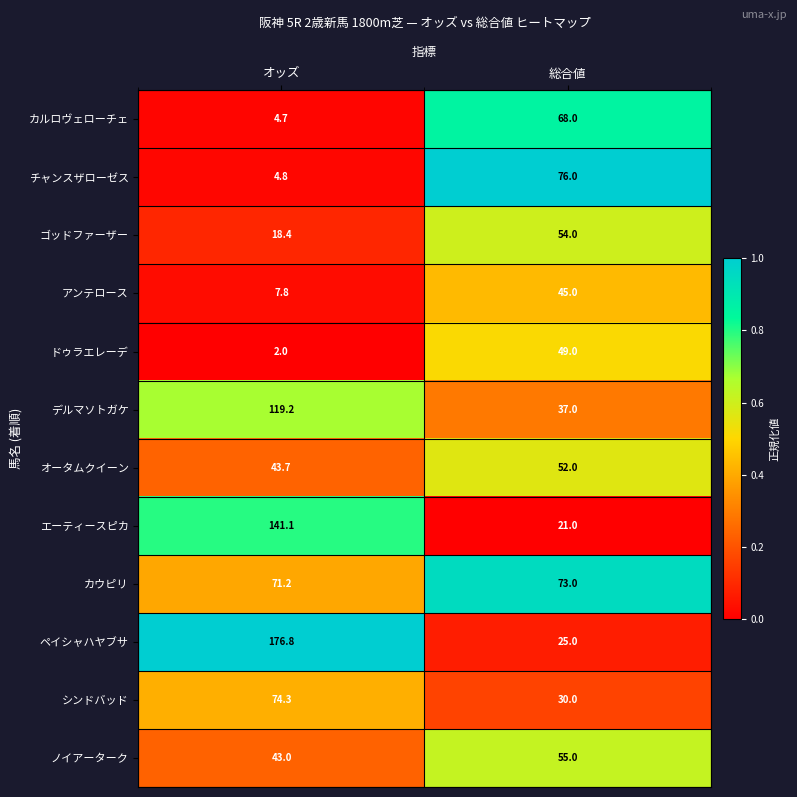

Is it true that エーティースピカ equals 64.9 at オッズ?

False